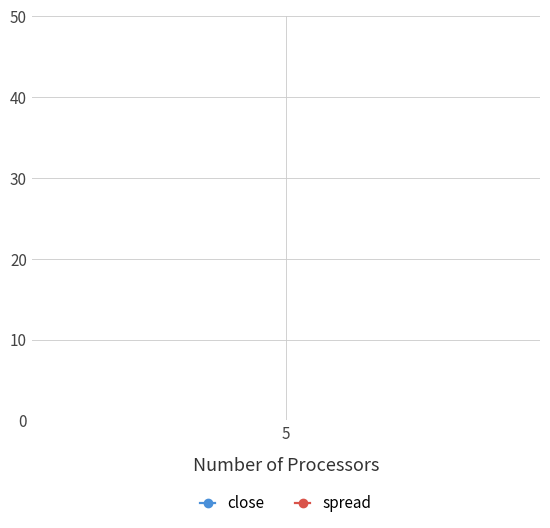

The value of close at 5 is 105382.9. True or false?

False